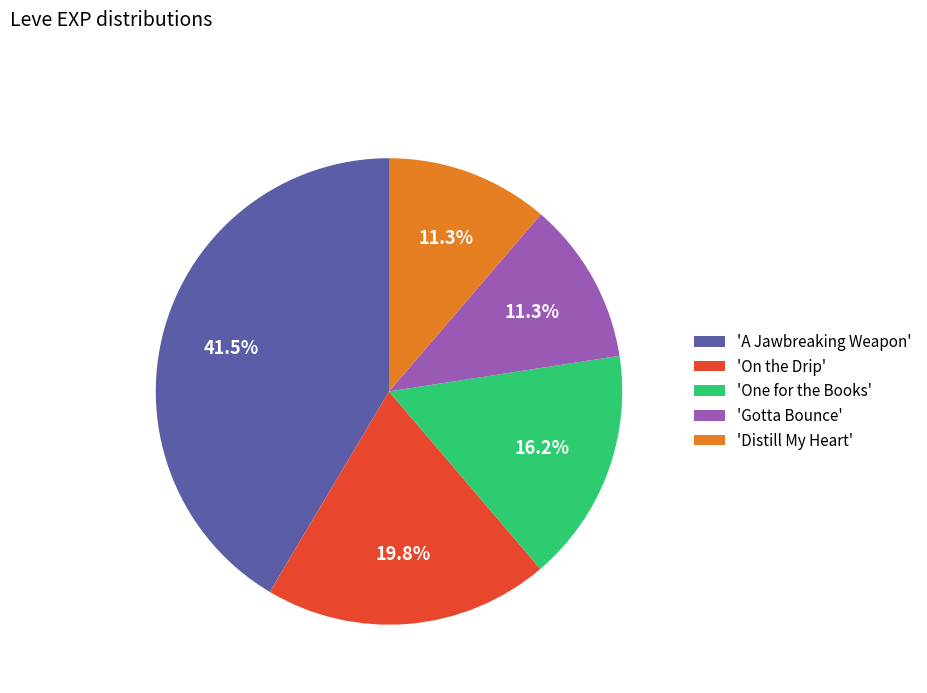

Combined, do 'Gotta Bounce' and 'One for the Books' account for over 50%?

No